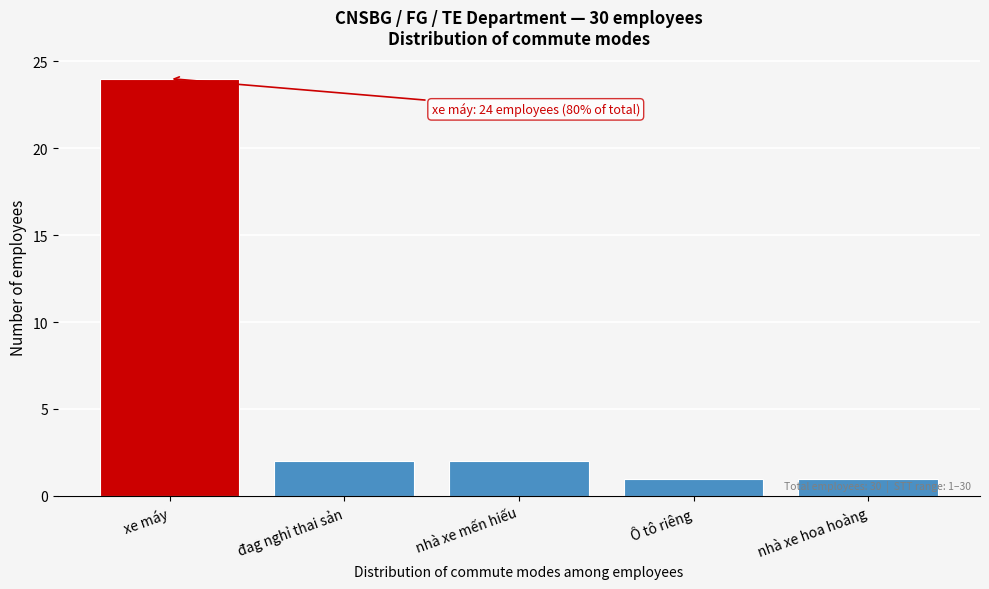

Reading left to right, list all the values displayed in this chart.

xe máy=24	đag nghỉ thai sản=2	nhà xe mến hiếu=2	Ô tô riêng=1	nhà xe hoa hoàng=1